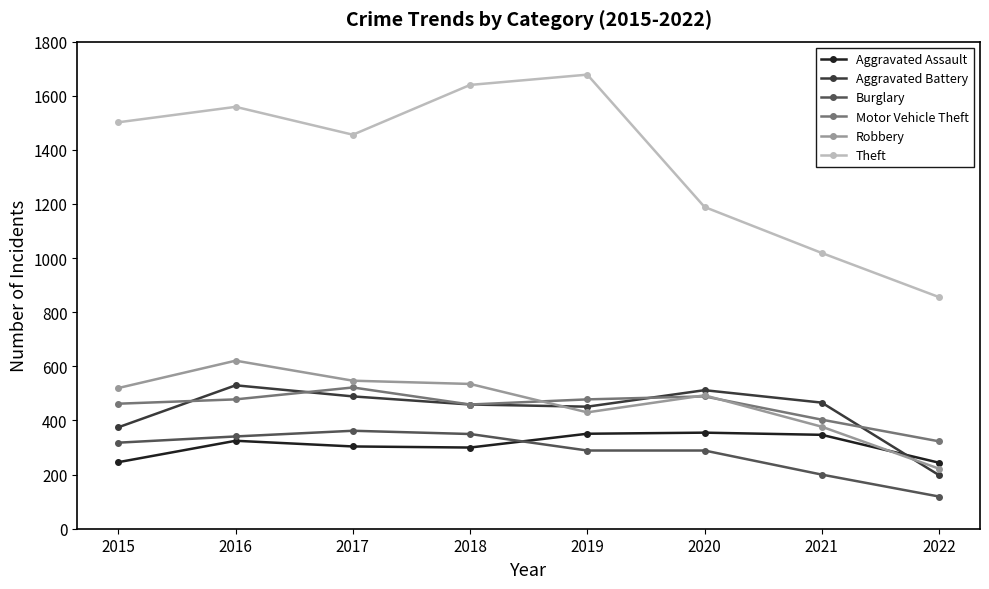

What is the highest value of the Aggravated Battery series?

530